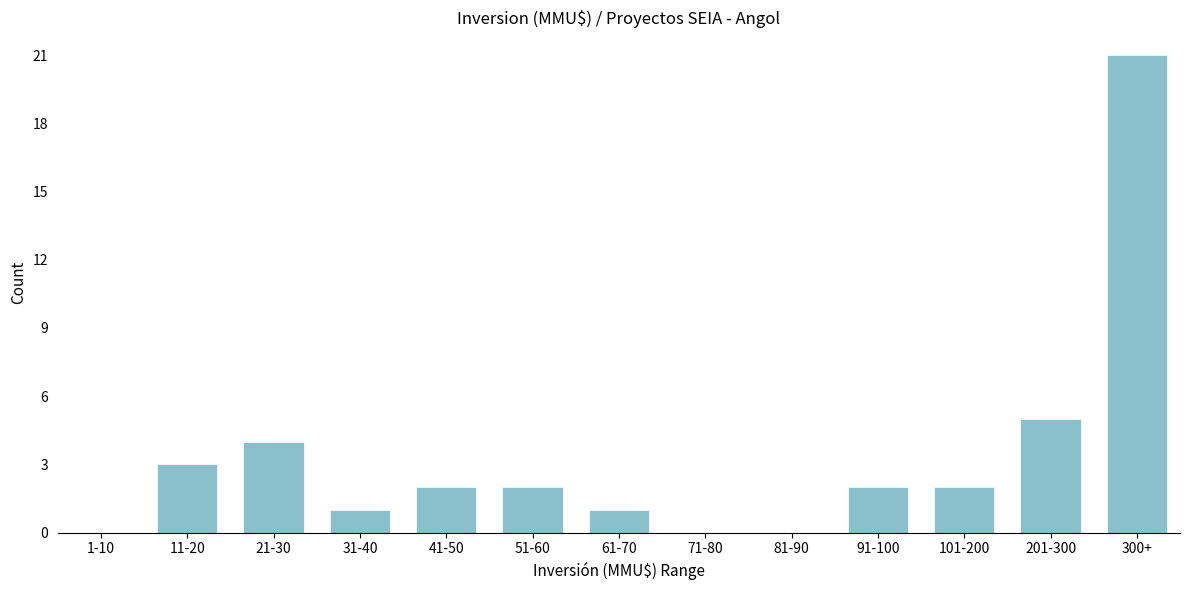

Reading left to right, what are all the values shown in this chart?

1-10=0	11-20=3	21-30=4	31-40=1	41-50=2	51-60=2	61-70=1	71-80=0	81-90=0	91-100=2	101-200=2	201-300=5	300+=21